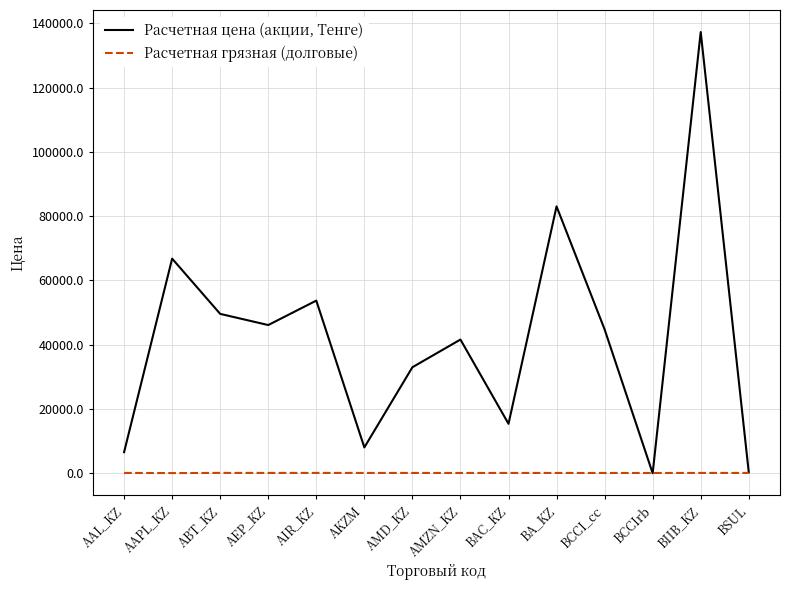

Between AAL_KZ and BA_KZ, which series saw the biggest shift?

Расчетная цена (акции, Тенге)